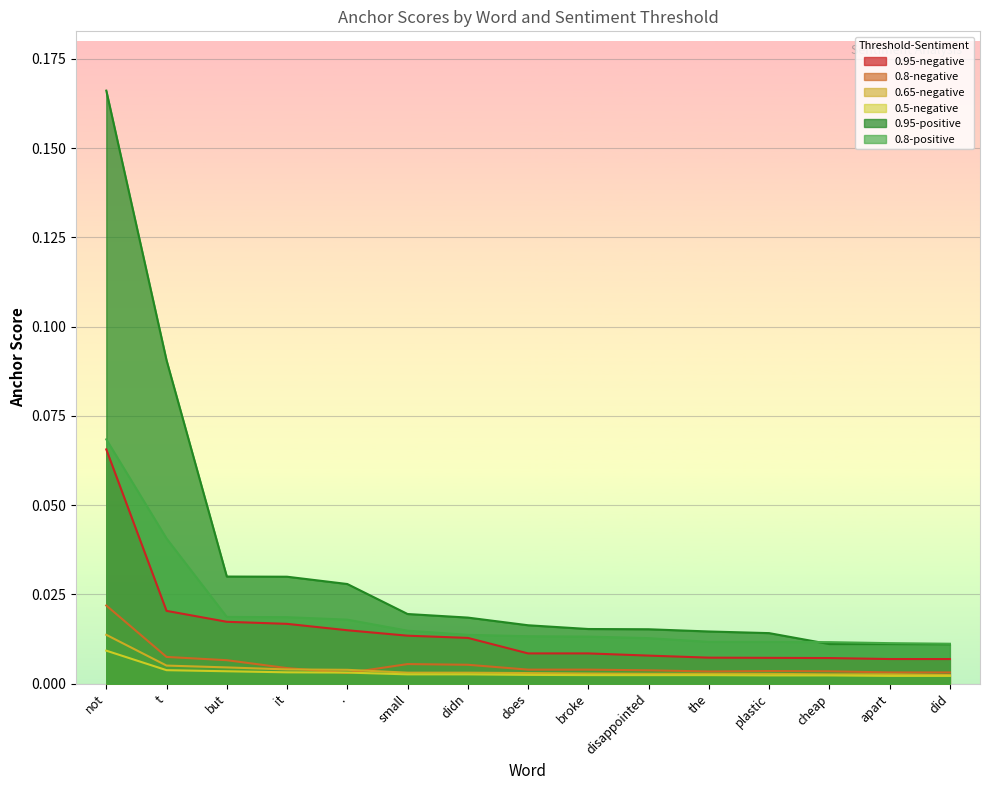

Reading right to left, list all the values displayed in this chart.

0.95-negative: 0.0	0.0	0.0	0.0	0.0	0.0	0.0	0.0	0.0	0.0	0.0	0.0	0.0	0.0	0.1
0.8-negative: 0.0	0.0	0.0	0.0	0.0	0.0	0.0	0.0	0.0	0.0	0.0	0.0	0.0	0.0	0.0
0.65-negative: 0.0	0.0	0.0	0.0	0.0	0.0	0.0	0.0	0.0	0.0	0.0	0.0	0.0	0.0	0.0
0.5-negative: 0.0	0.0	0.0	0.0	0.0	0.0	0.0	0.0	0.0	0.0	0.0	0.0	0.0	0.0	0.0
0.95-positive: 0.0	0.0	0.0	0.0	0.0	0.0	0.0	0.0	0.0	0.0	0.0	0.0	0.0	0.1	0.2
0.8-positive: 0.0	0.0	0.0	0.0	0.0	0.0	0.0	0.0	0.0	0.0	0.0	0.0	0.0	0.0	0.1